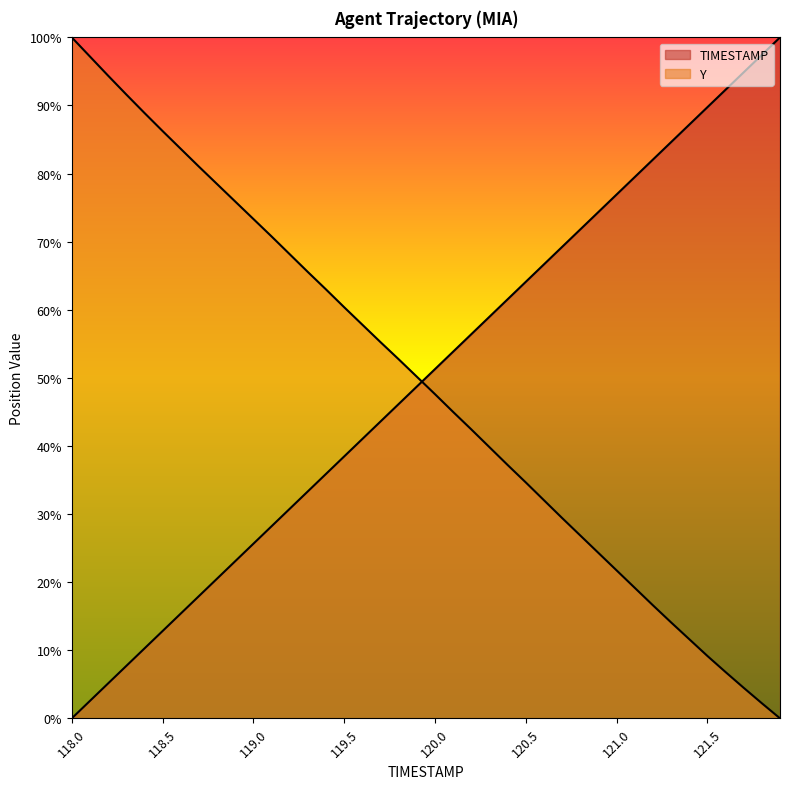

How many positive values does the TIMESTAMP series have?

39